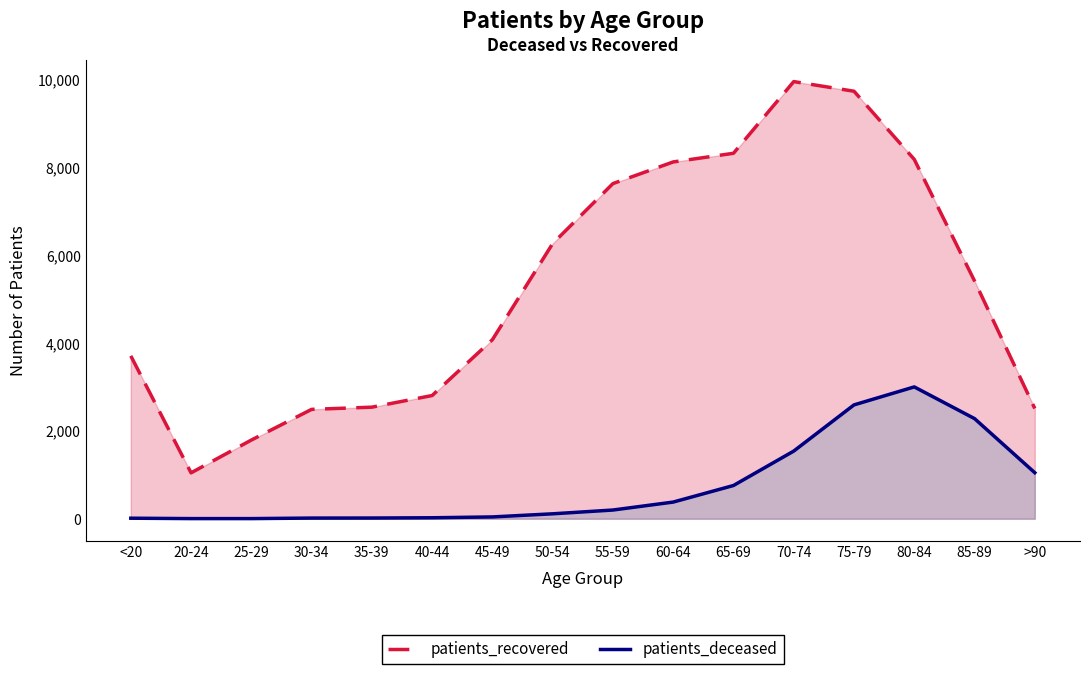

At how many categories does at least one series exceed 3966?

9